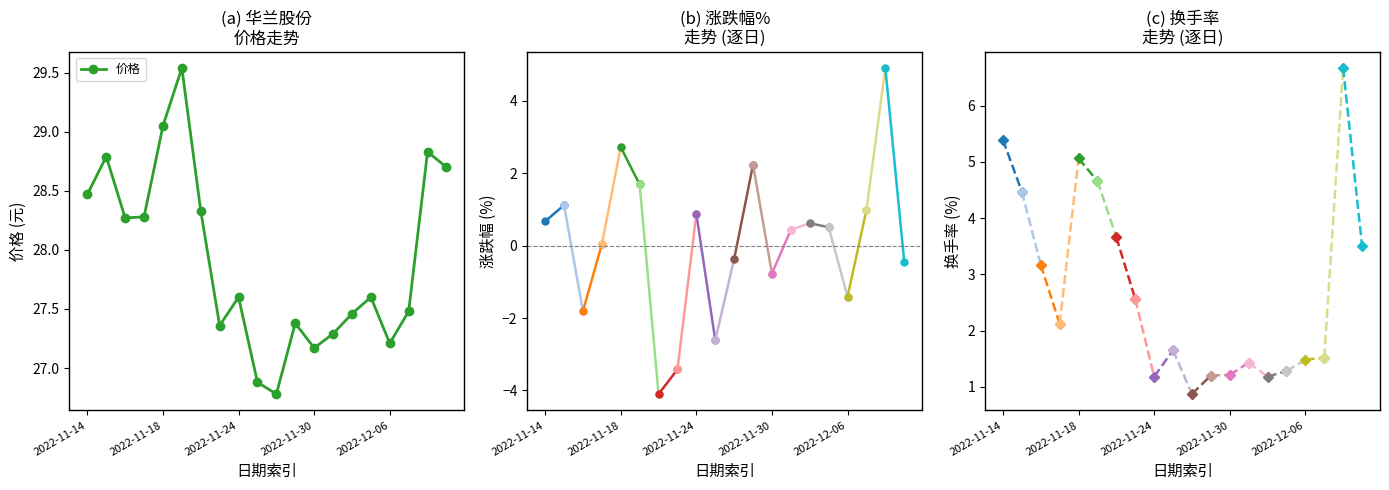

How many points are lower than both their immediate neighbors (excluding endpoints)?

5